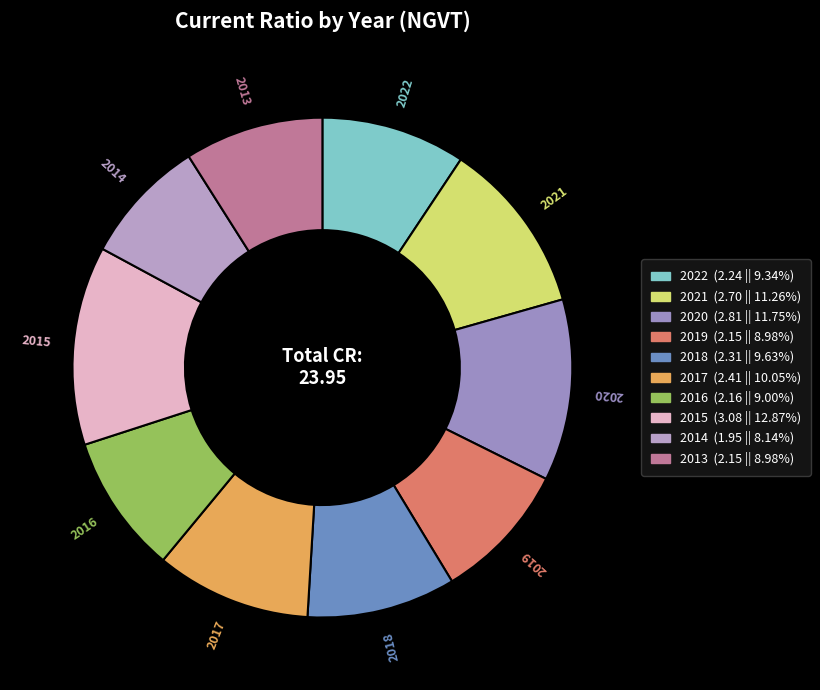

Does any single category account for the majority?

No